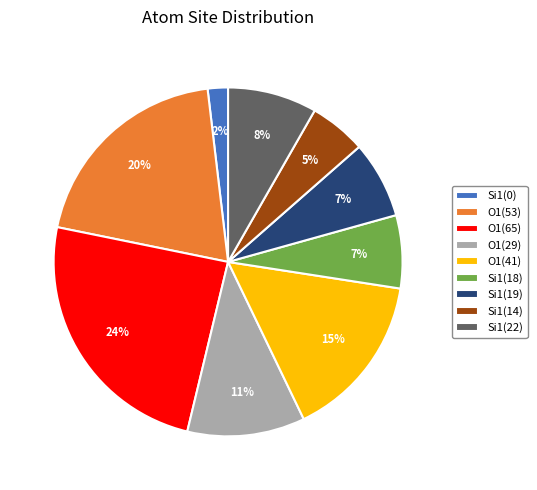

Combined, do O1(65) and Si1(14) account for over 50%?

No